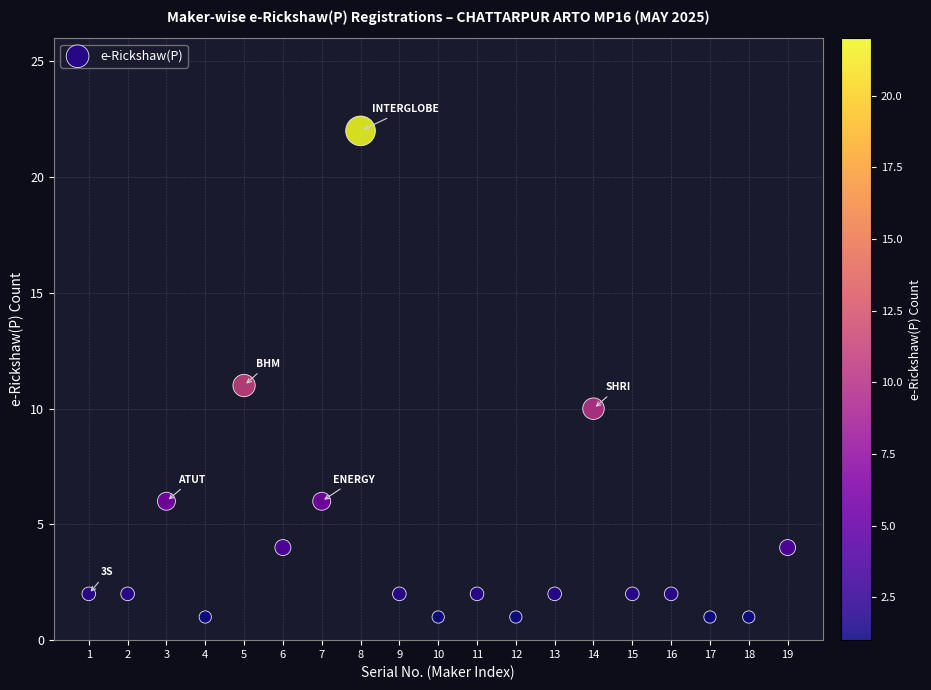

List the coordinates of all points as (X, Y) pairs, reading left to right.

(1, 2)  (2, 2)  (3, 6)  (4, 1)  (5, 11)  (6, 4)  (7, 6)  (8, 22)  (9, 2)  (10, 1)  (11, 2)  (12, 1)  (13, 2)  (14, 10)  (15, 2)  (16, 2)  (17, 1)  (18, 1)  (19, 4)